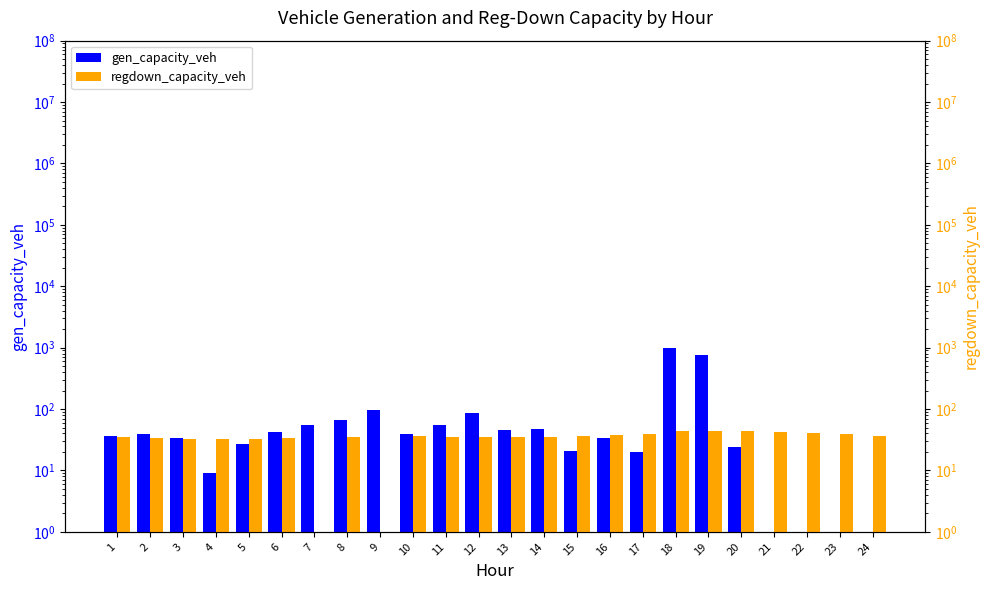

List the series in order of their overall mean, highest first.

gen_capacity_veh, regdown_capacity_veh